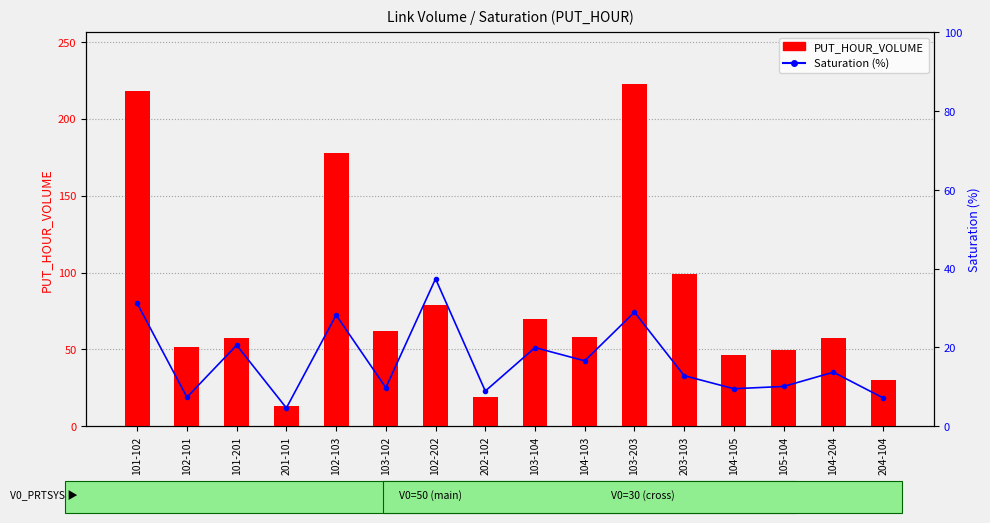

What is the difference between the second highest and minimum values in the Saturation (%) series?

26.5